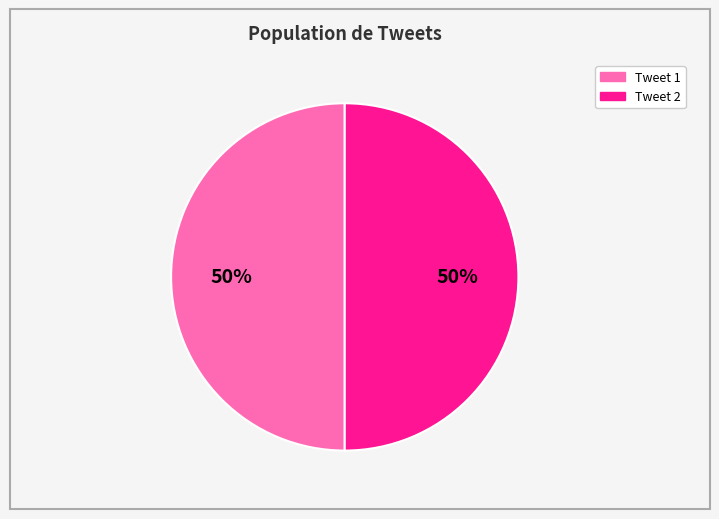

How many slices are in this pie chart?

2